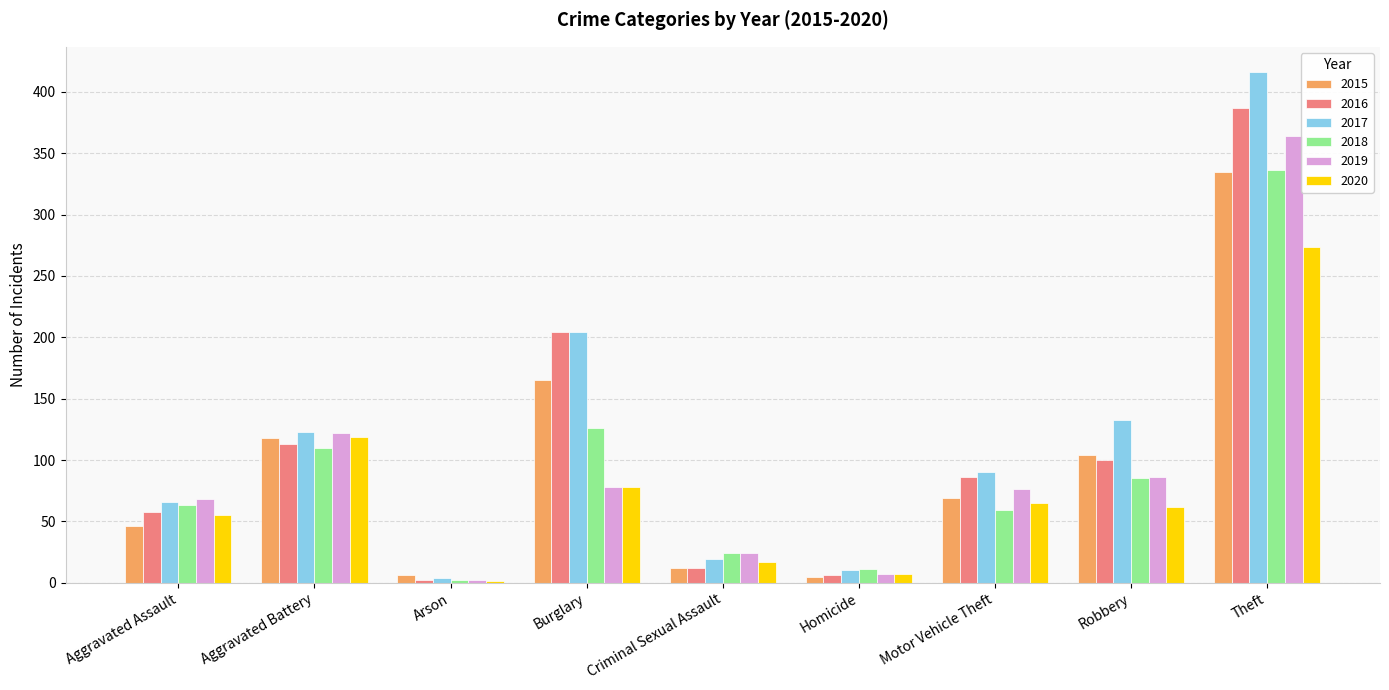

Which label corresponds to the largest value in the chart?

Theft